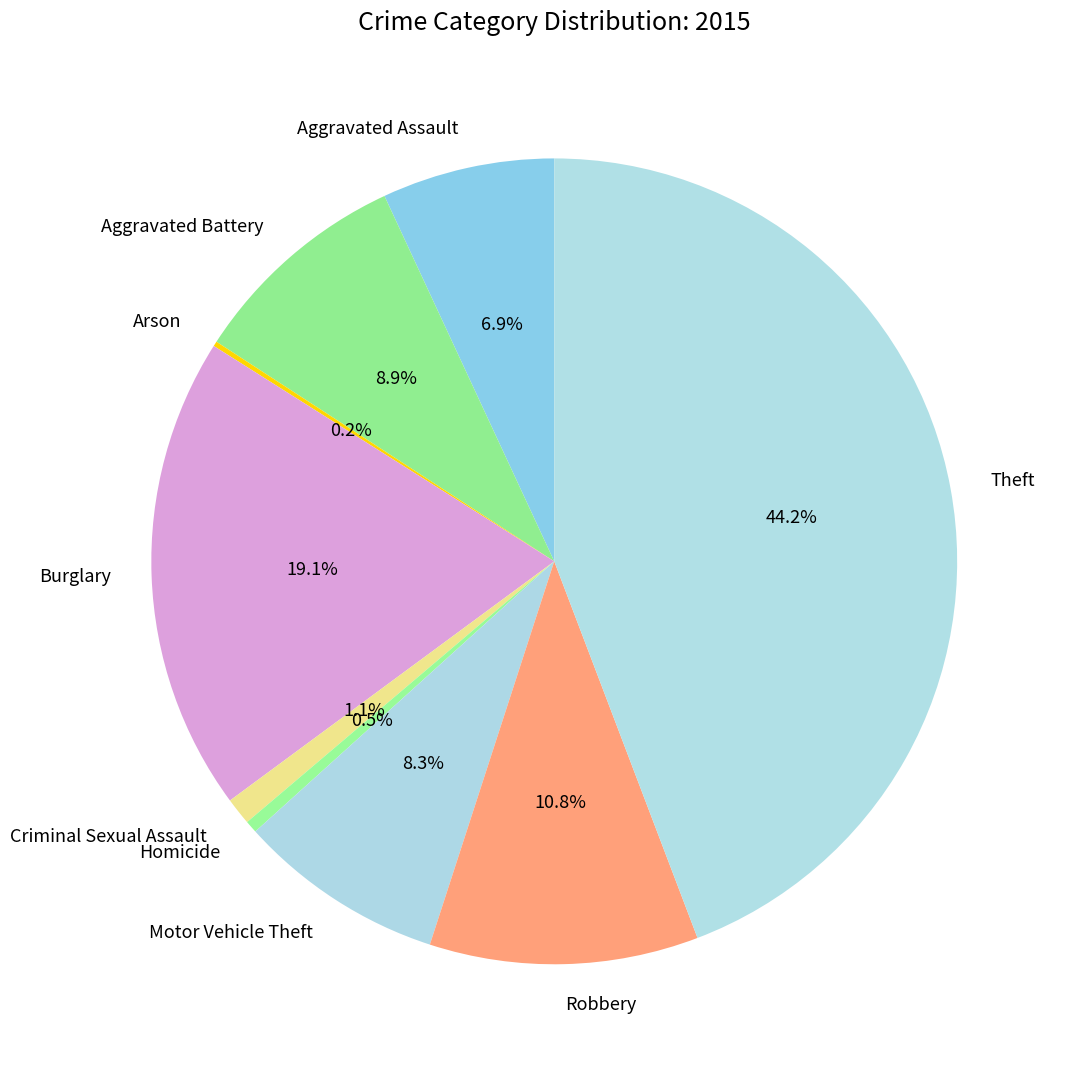

Which slice is the largest?

Theft